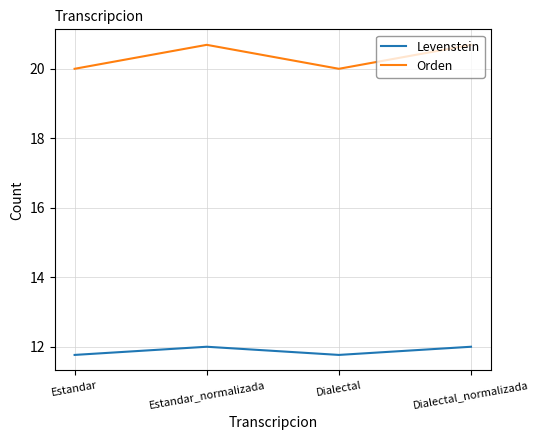

What position from the left is Dialectal_normalizada?

4